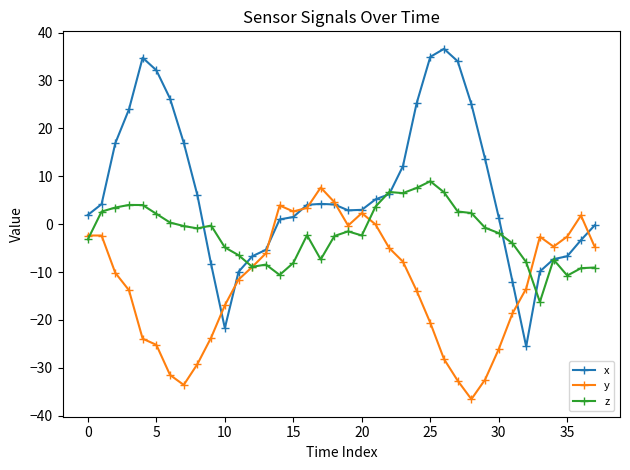

What is the value of the y point at the 18th from the left?

7.6